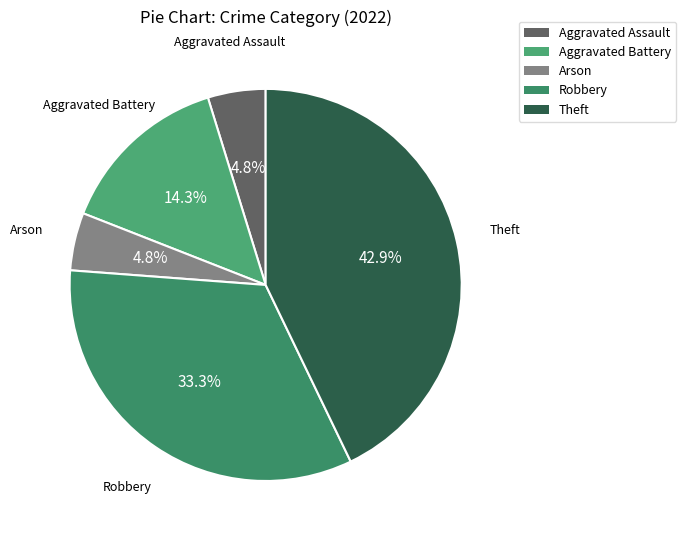

Is there a majority slice in this chart?

No